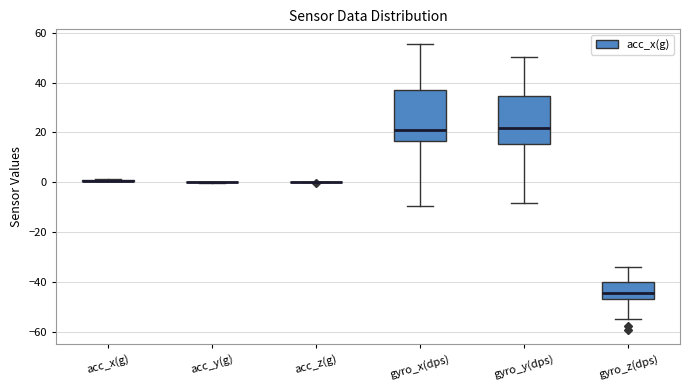

Reading left to right, transcribe this box plot: for each box, give where its median line is, the range the box spans, and where its two whiskers end, as read against the y-axis. The values are not printed on the chart, so give them approximately, as read against the axis.

acc_x(g): box collapsed to a line at 0, whiskers 0 to 2
acc_y(g): box collapsed to a line at 0, whiskers 0 to 0
acc_z(g): box collapsed to a line at 0, whiskers 0 to 0
gyro_x(dps): median 20, box 16 to 38, whiskers -10 to 56
gyro_y(dps): median 22, box 16 to 34, whiskers -8 to 50
gyro_z(dps): median -44, box -46 to -40, whiskers -54 to -34